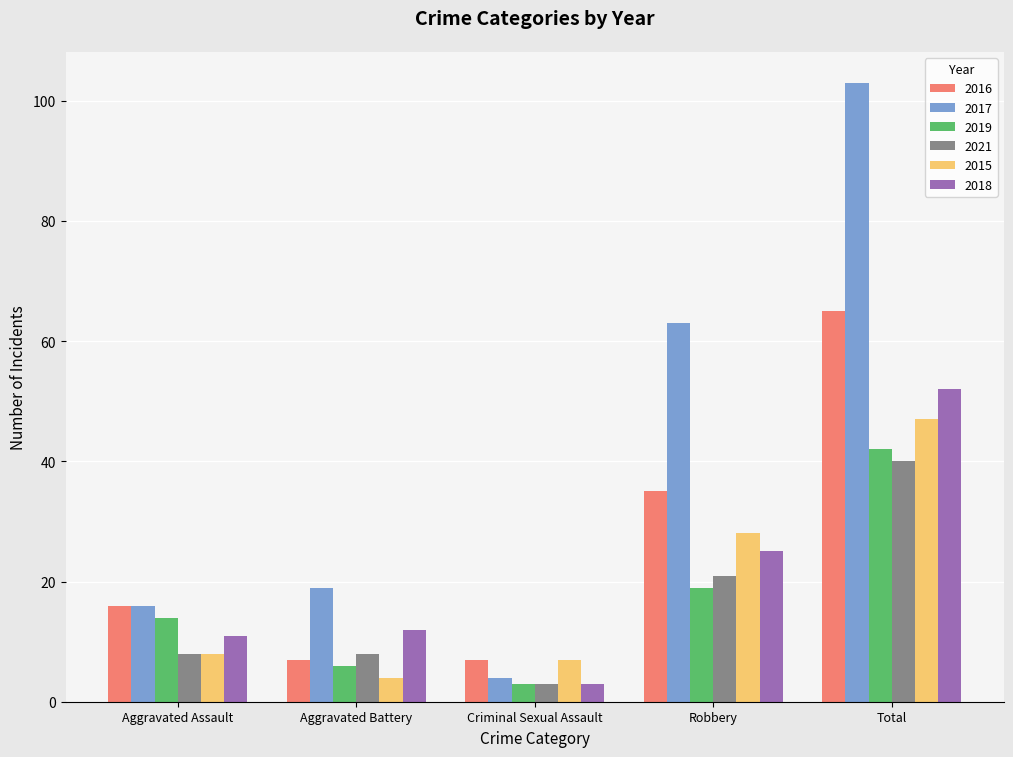

How many values in the 2016 series are below 16?

2